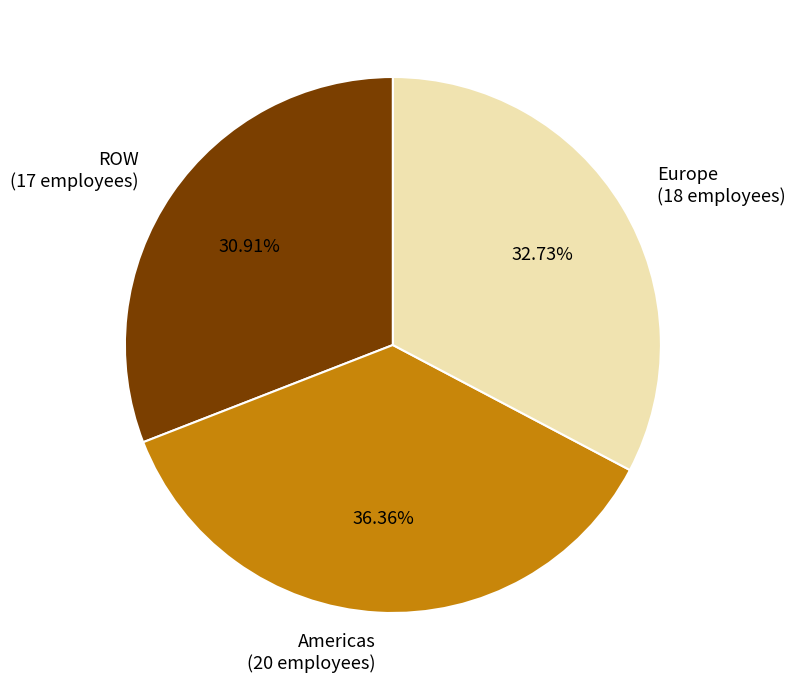

How many slices are in this pie chart?

3